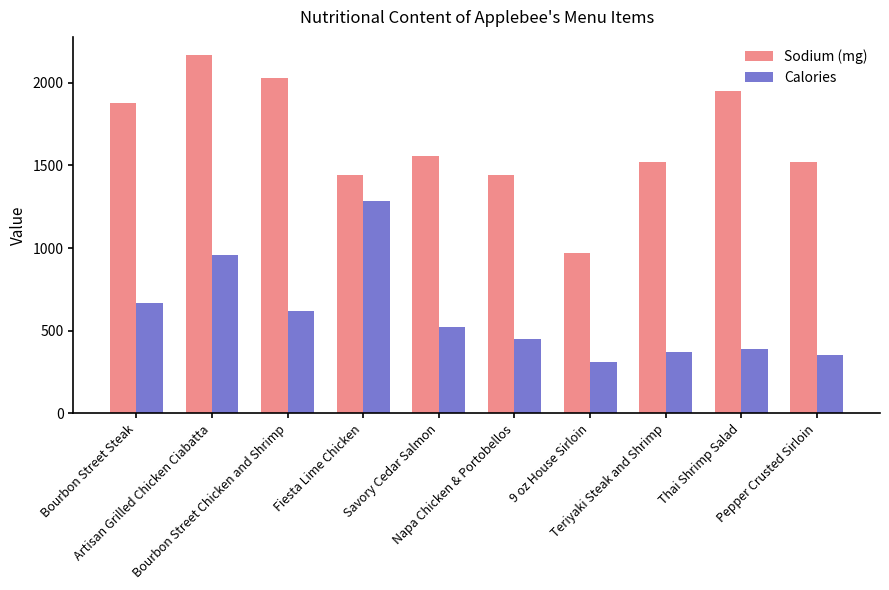

At Savory Cedar Salmon, list the series in order from largest to smallest.

Sodium (mg), Calories